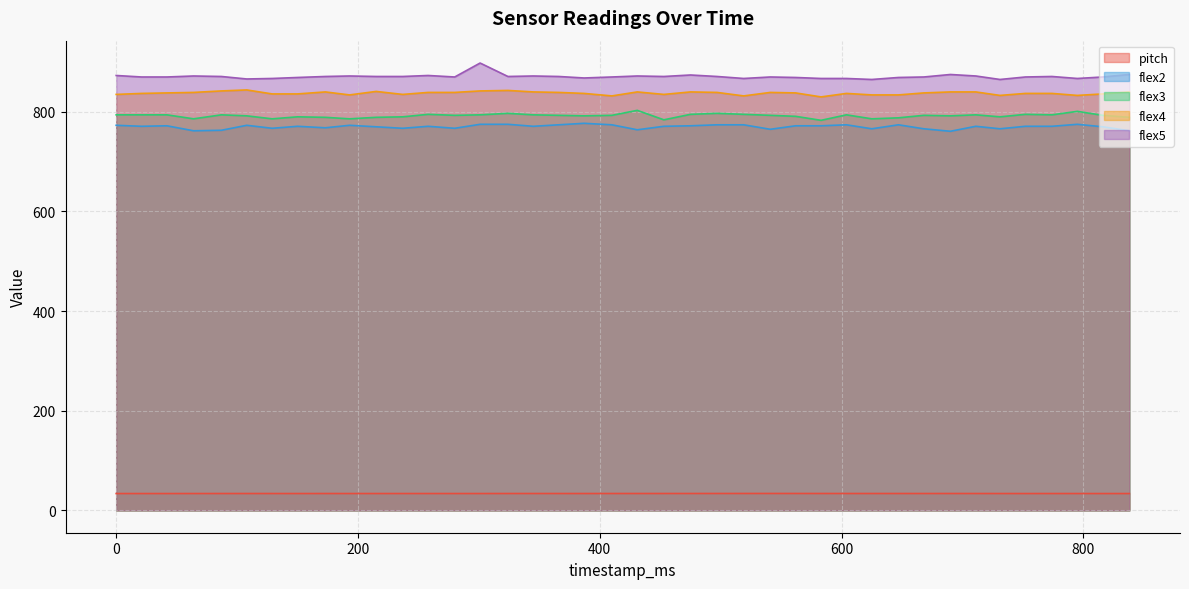

How many interior local peaks does the flex3 series have?

11